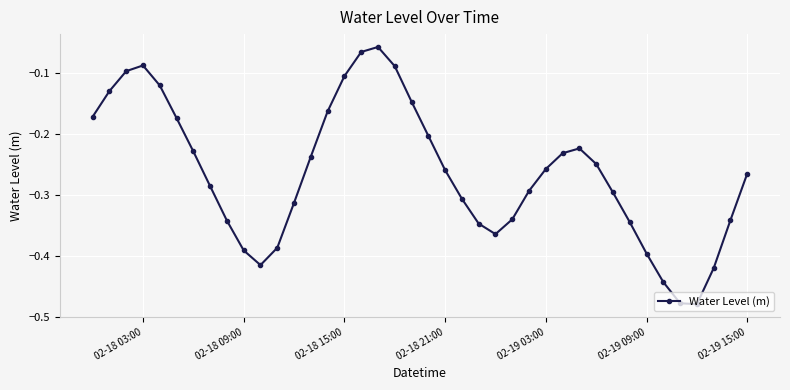

What is the difference between the maximum and minimum values?

0.4